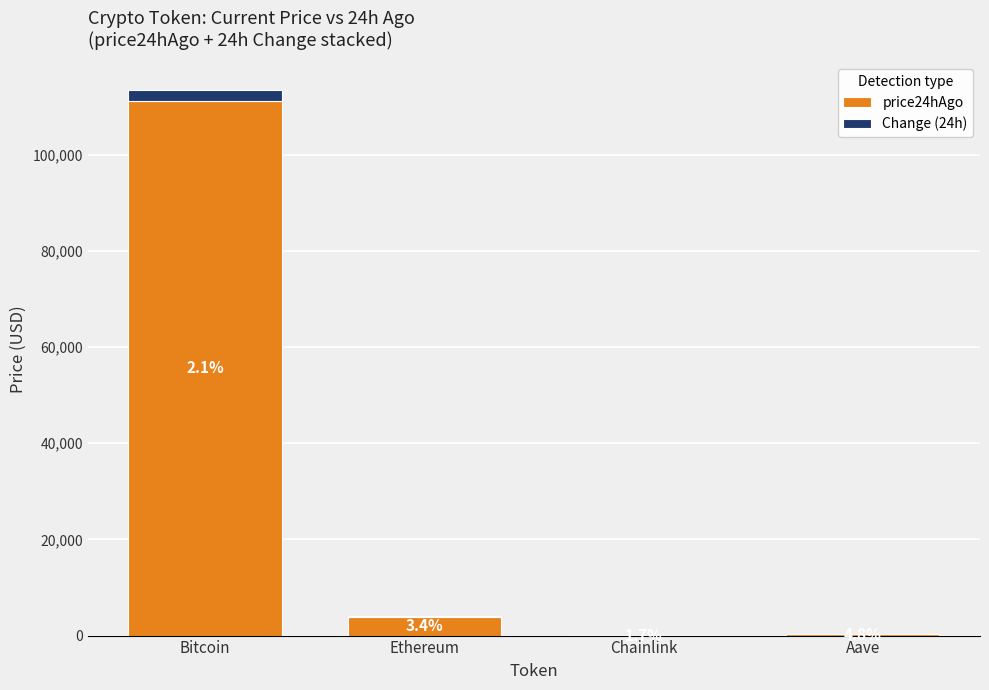

Which series has the largest total across all categories?

price24hAgo